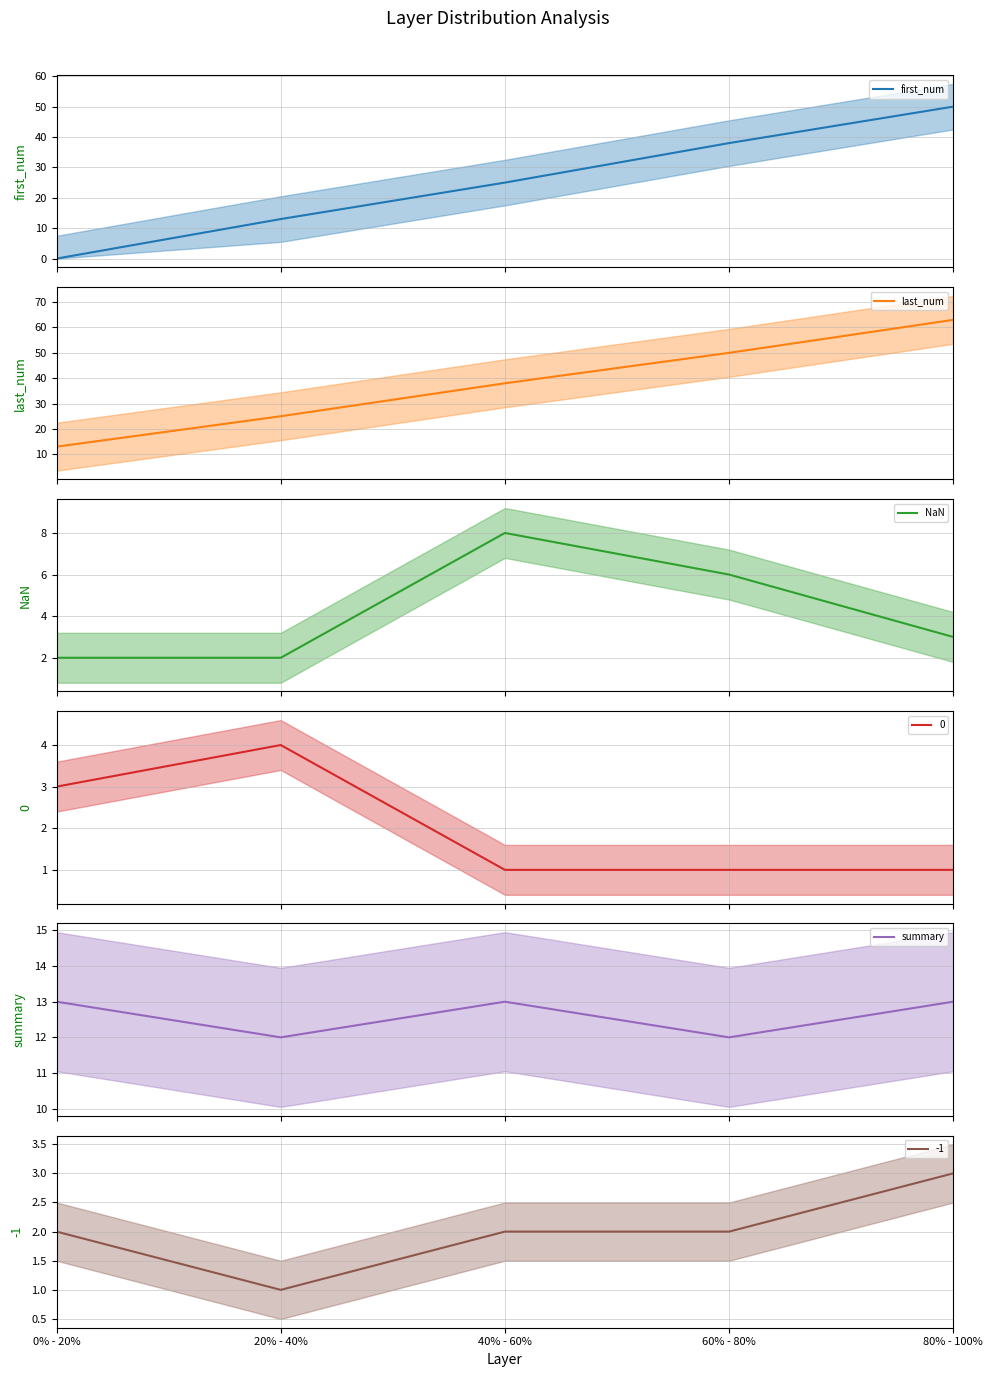

What is the approximate value of 0 mean at 80% - 100%?

1